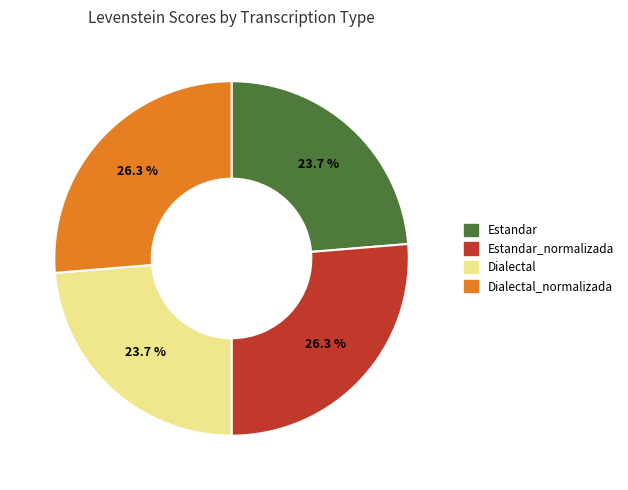

To the nearest percent, what percentage of the pie is Dialectal?

24%